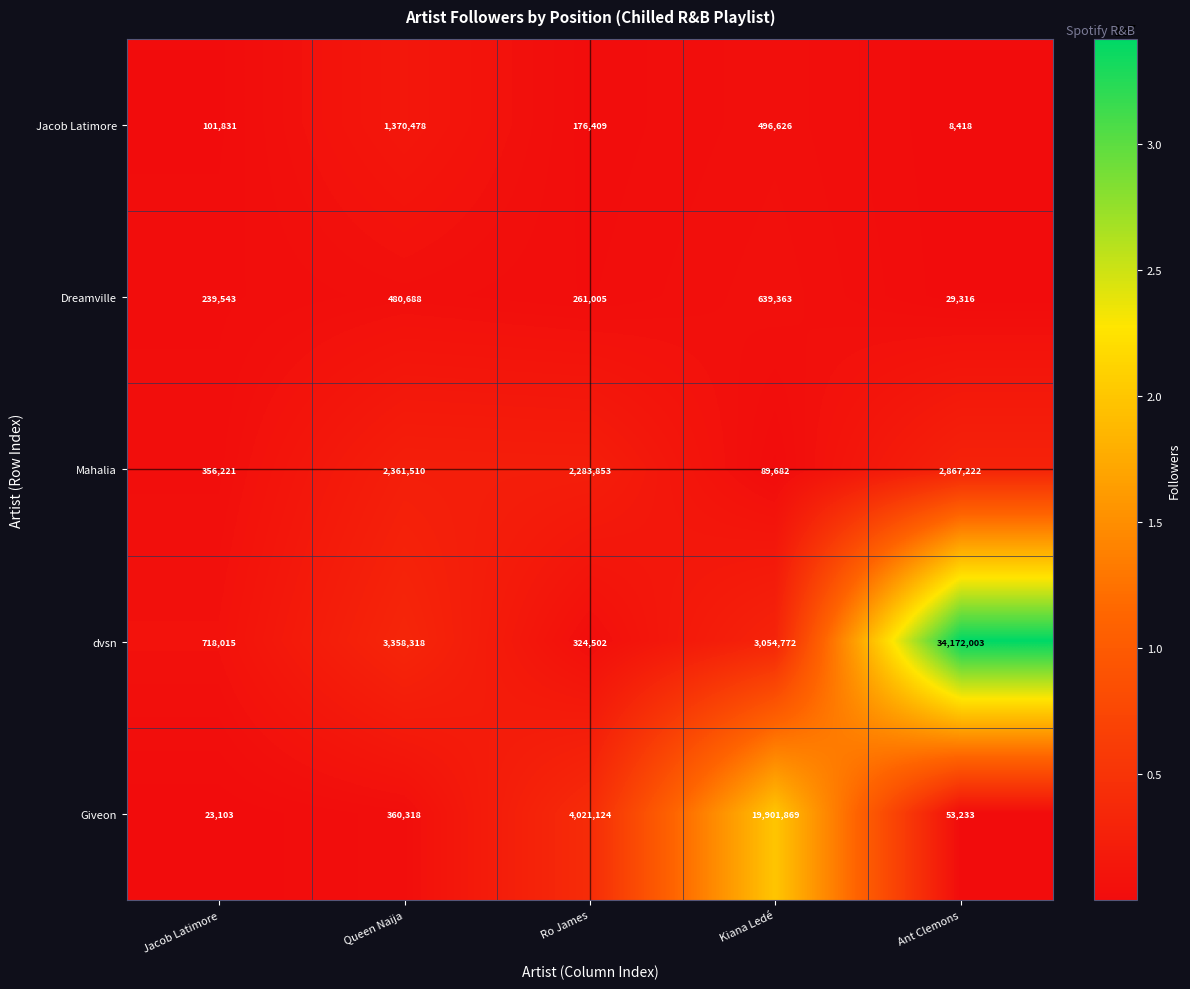

List the series in order of their peak value, lowest first.

Dreamville, Jacob Latimore, Mahalia, Giveon, dvsn